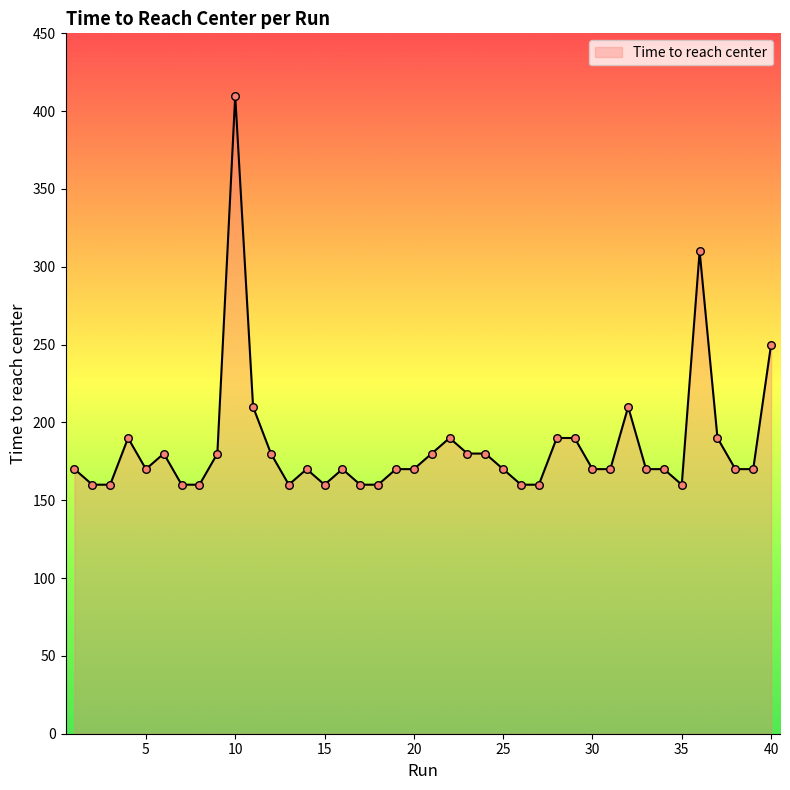

What is the minimum value shown in the chart?

160